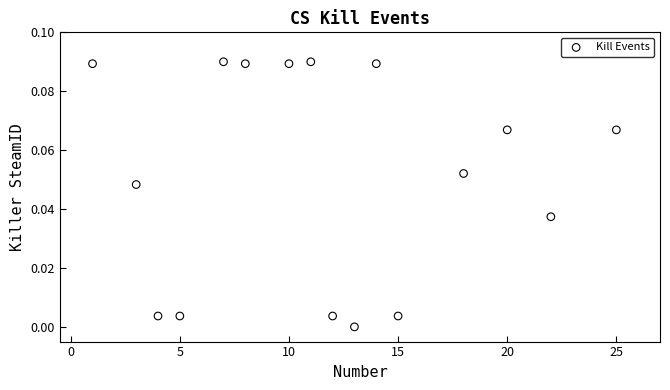

What is the range of X values (max minus min)?

24.0